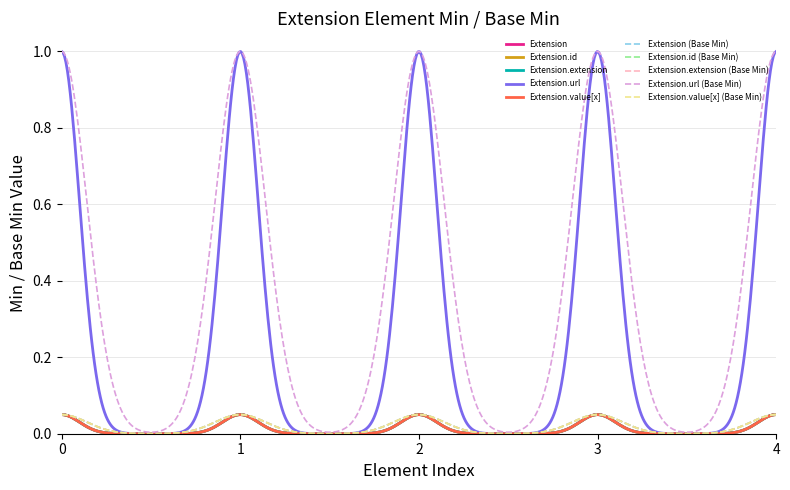

Reading right to left, transcribe all the data shown in this chart.

Extension: 0	0	0	0	0
Extension.id: 0	0	0	0	0
Extension.extension: 0	0	0	0	0
Extension.url: 1	1	1	1	1
Extension.value[x]: 0	0	0	0	0